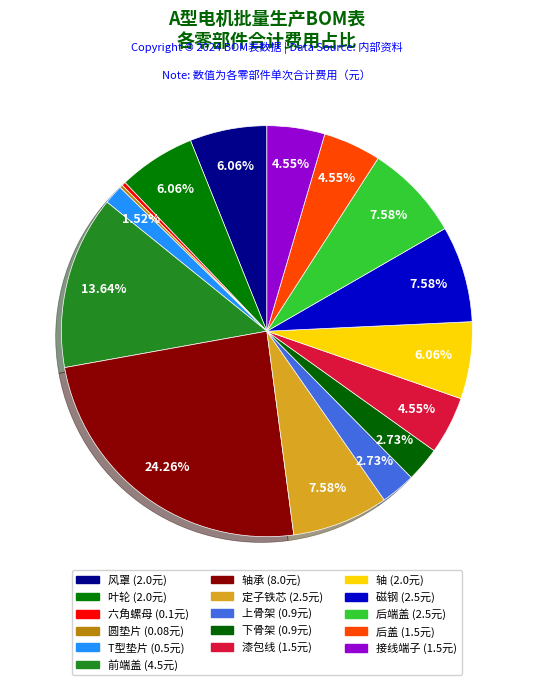

What is the smallest slice in the pie chart?

圆垫片